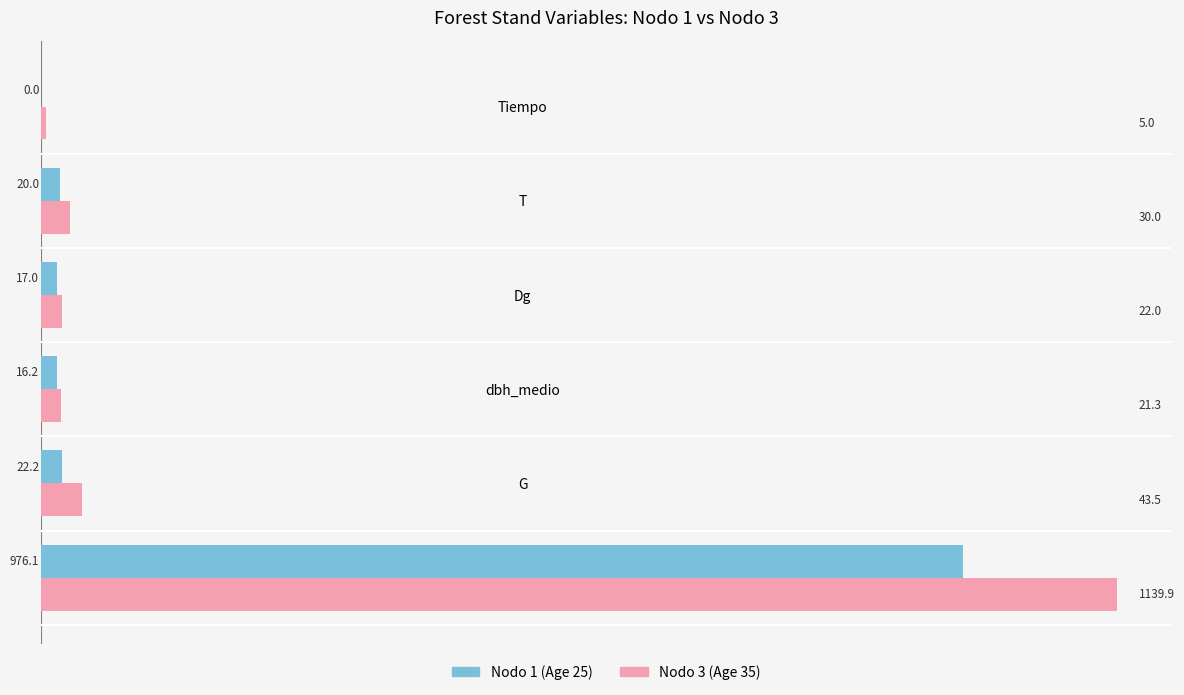

Between G and dbh_medio, which series saw the biggest shift?

Nodo 3 (Age 35)